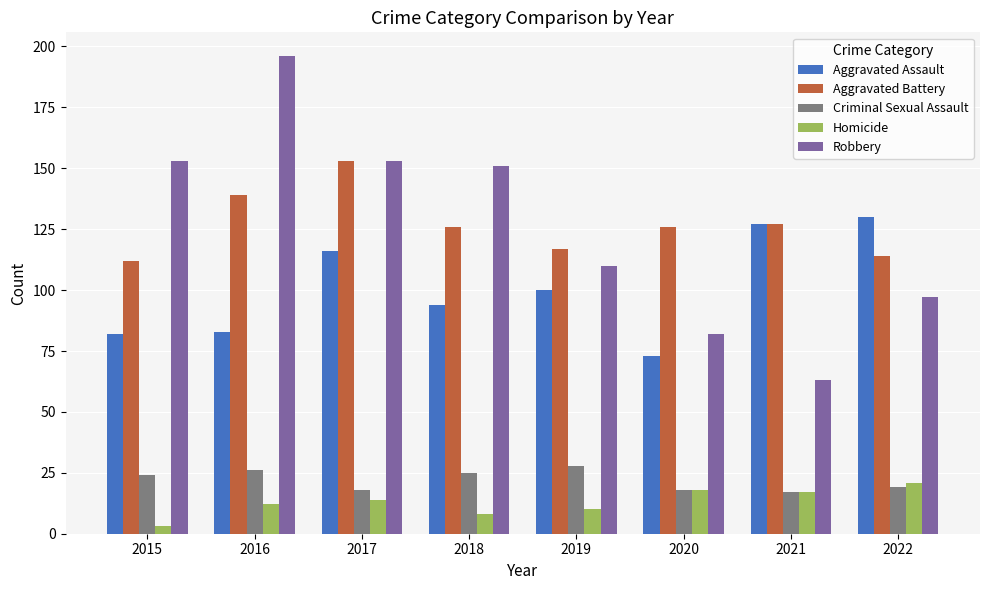

At which label does Aggravated Battery first exceed 126?

2016